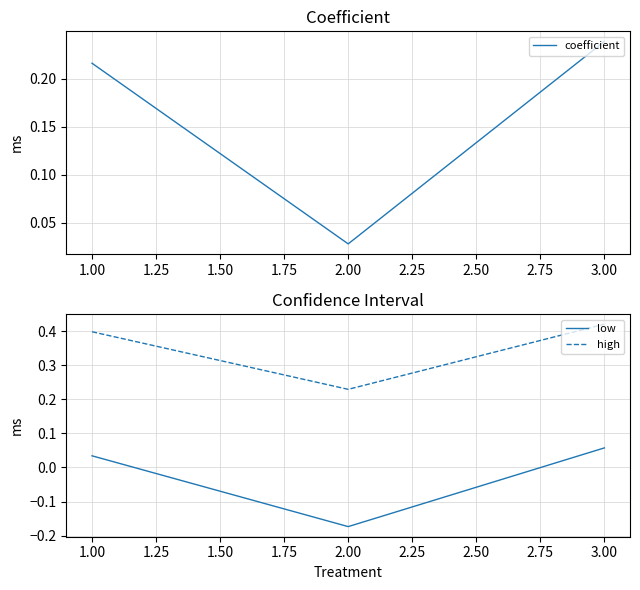

Does the chart have visible grid lines?

Yes